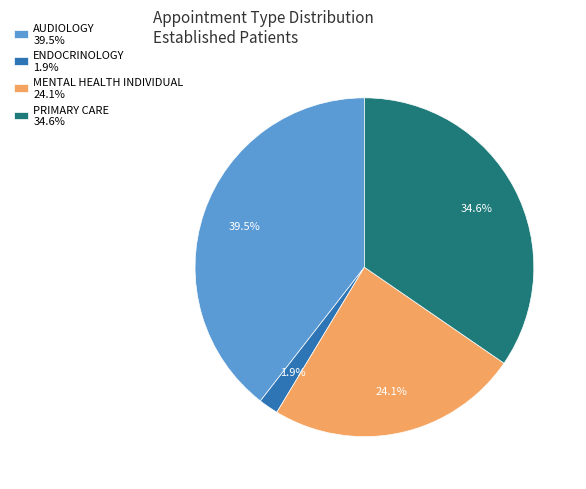

To the nearest percent, what is the difference between the largest and smallest slice percentages?

38%